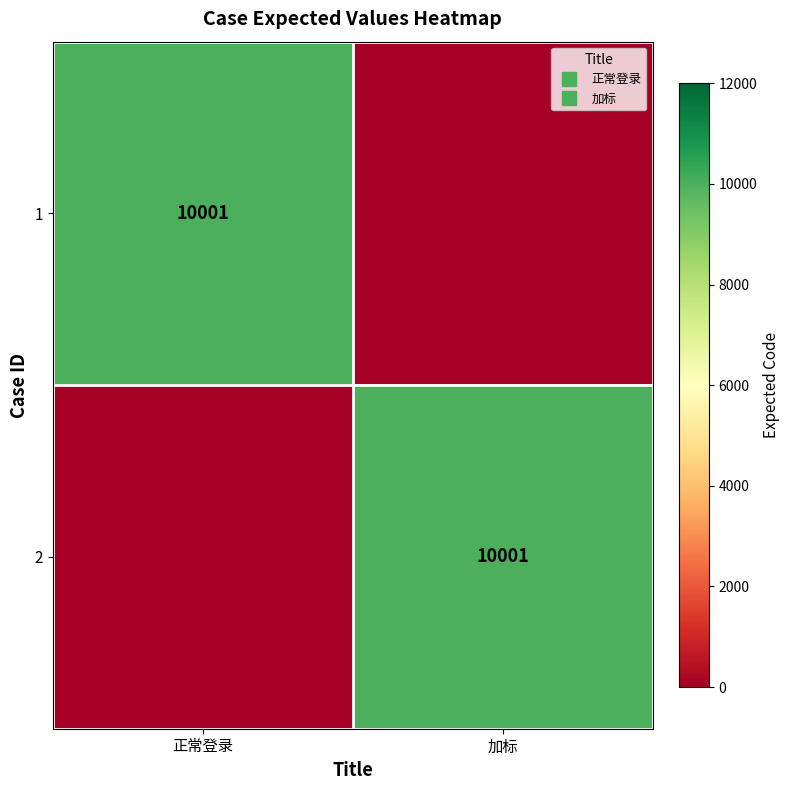

Between 正常登录 and 加标, which is larger?

正常登录